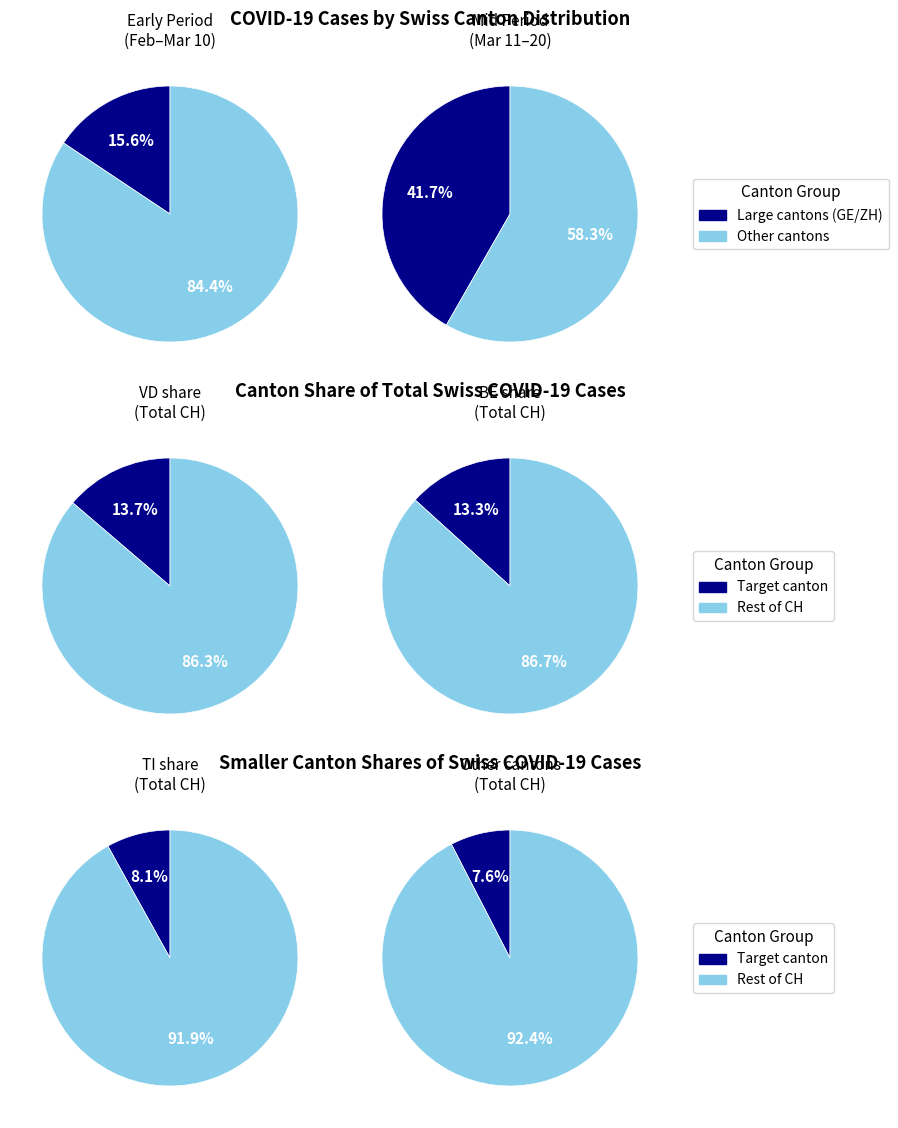

The 2 slice represents 11% of the pie. True or false?

False